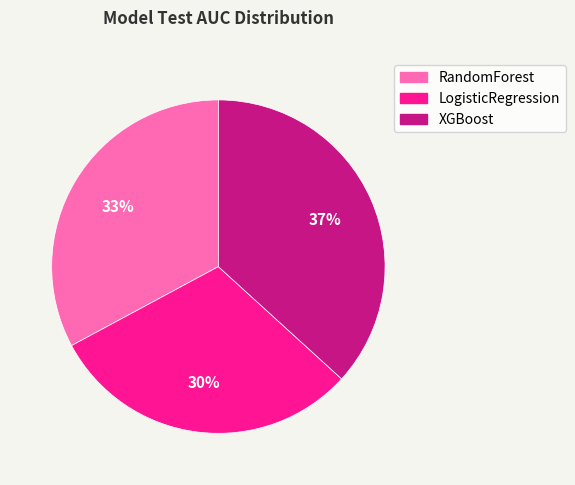

What is the smallest slice in the pie chart?

LogisticRegression